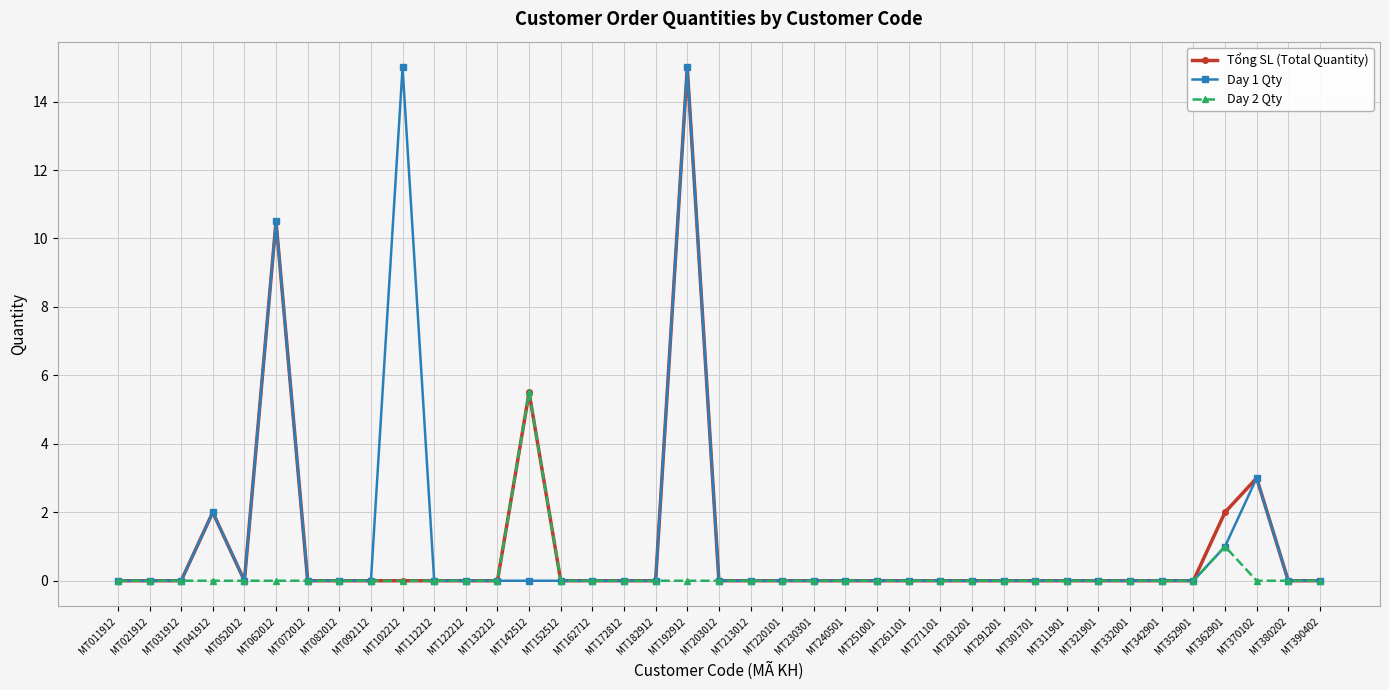

Does the chart have visible grid lines?

Yes